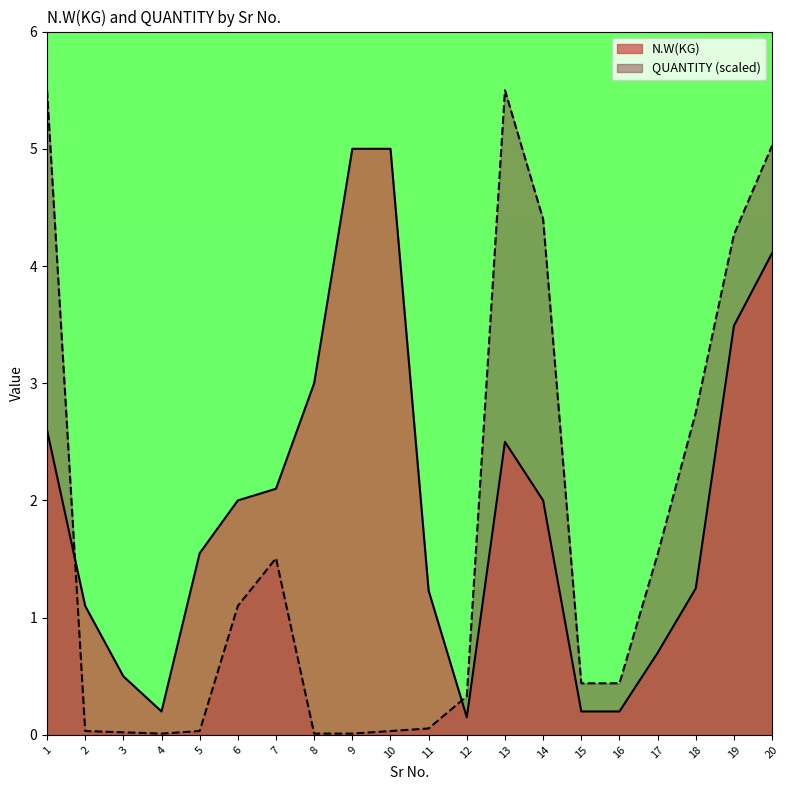

What is the value of the N.W(KG) point at the 19th from the left?

3.5